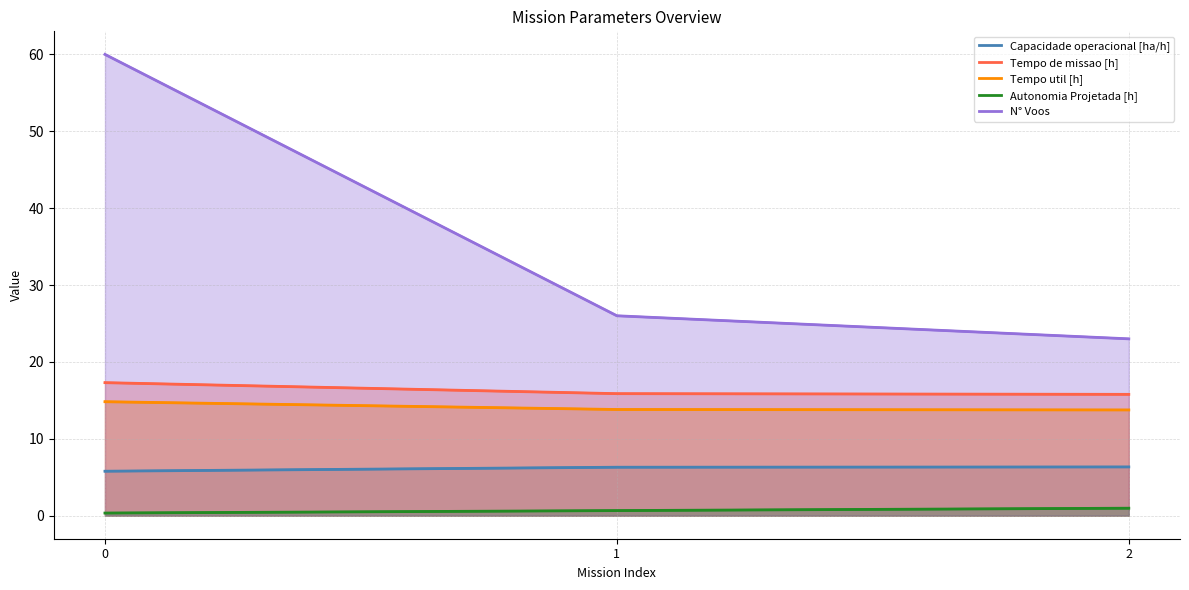

Is it true that Capacidade operacional [ha/h] equals 6.3 at 2?

True